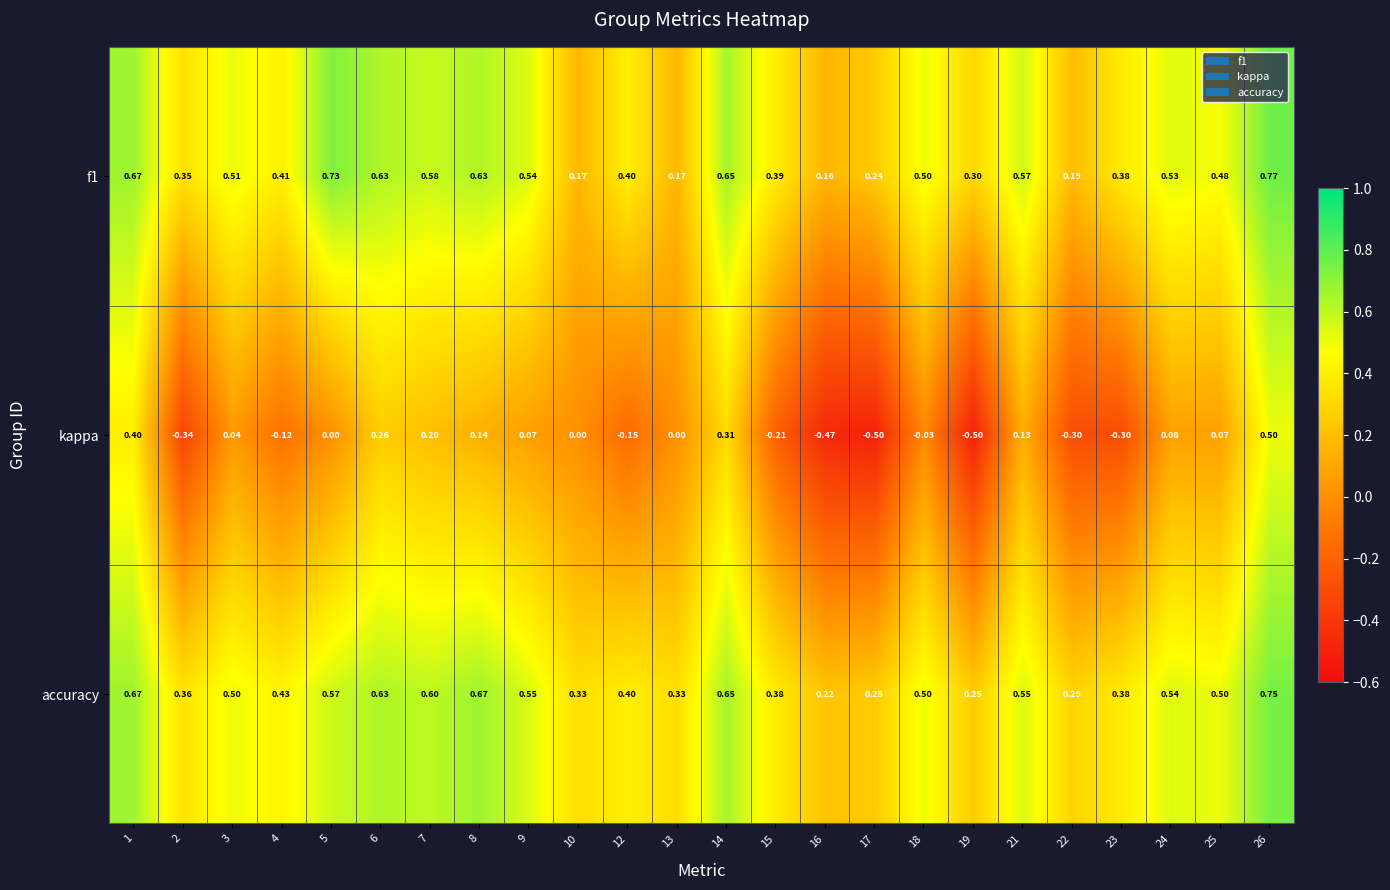

Rank the series by their maximum value, from highest to lowest.

f1, accuracy, kappa